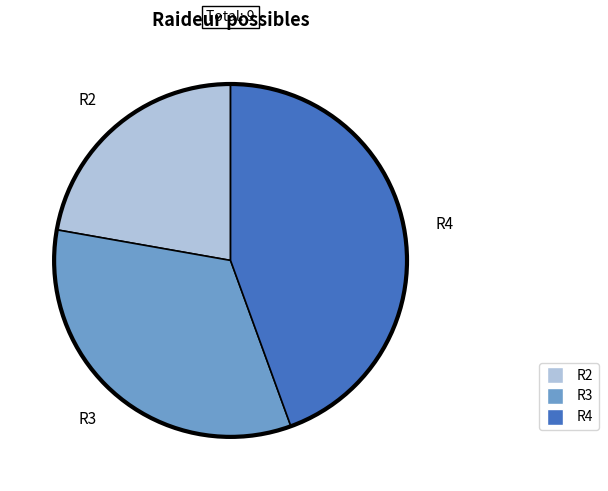

Rank the categories by value from lowest to highest.

R2, R3, R4